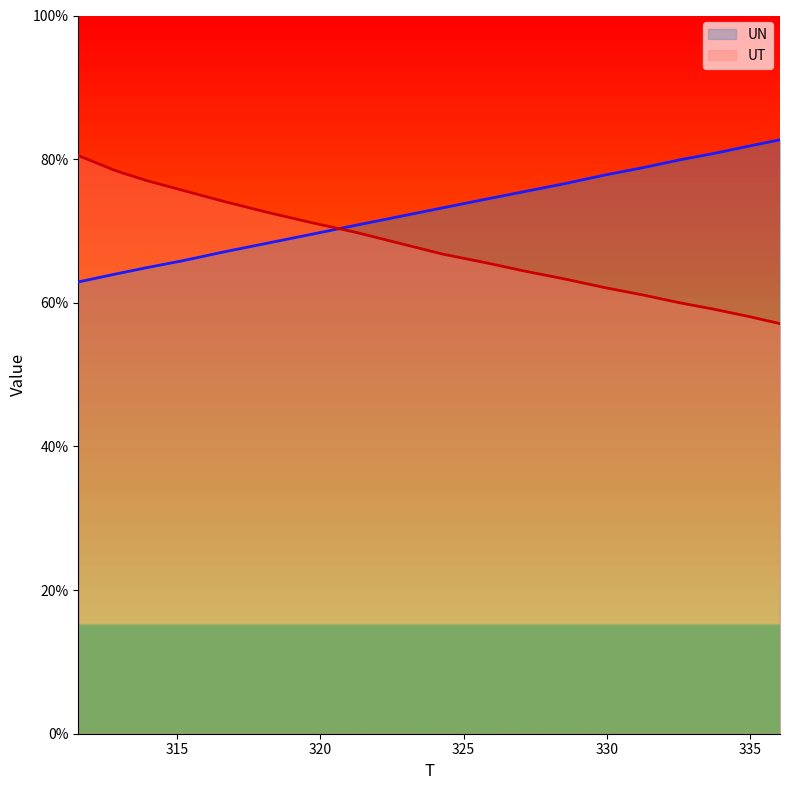

What position from the left is 332.55?

16